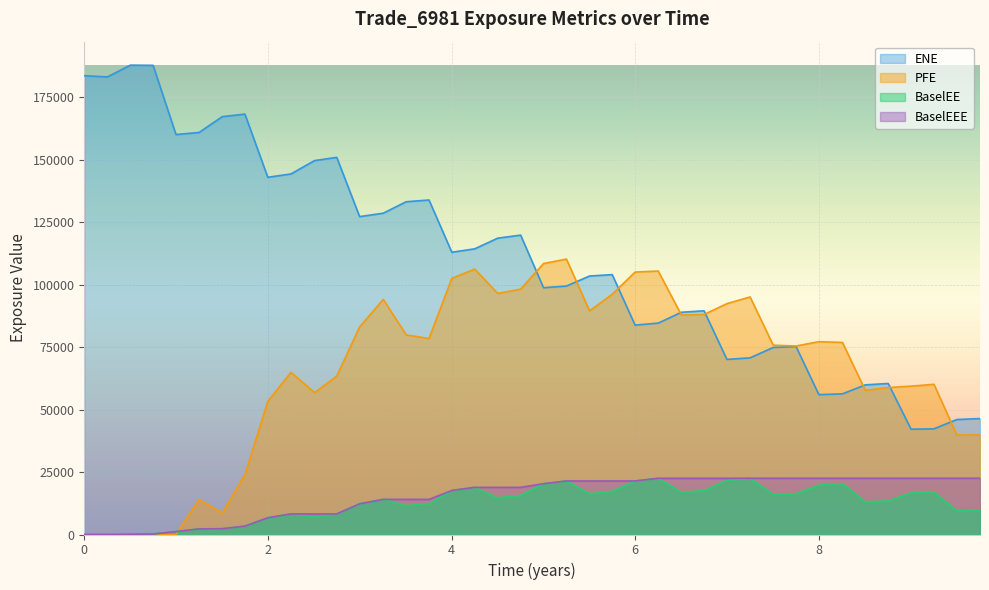

How many lines are shown in the chart?

4